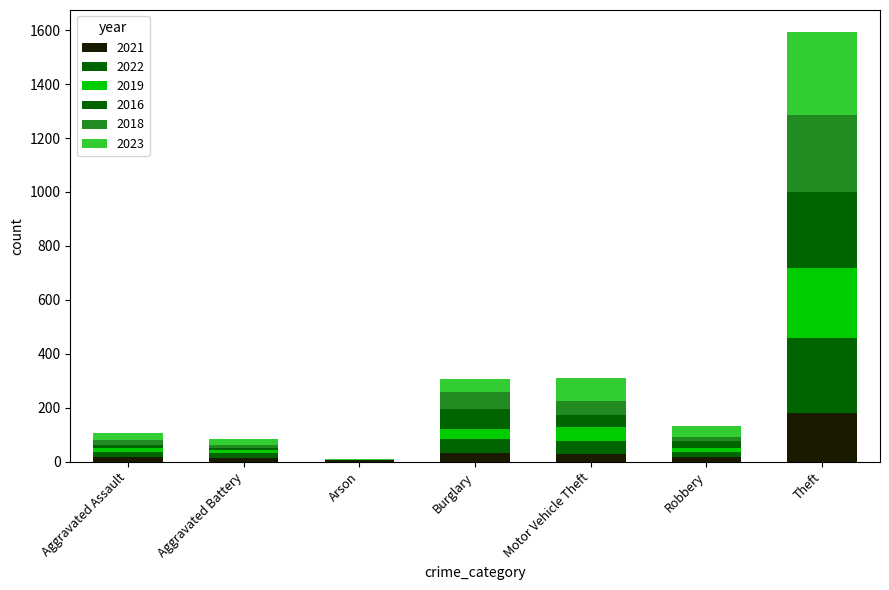

Are the bars grouped side by side (vs. stacked)?

No